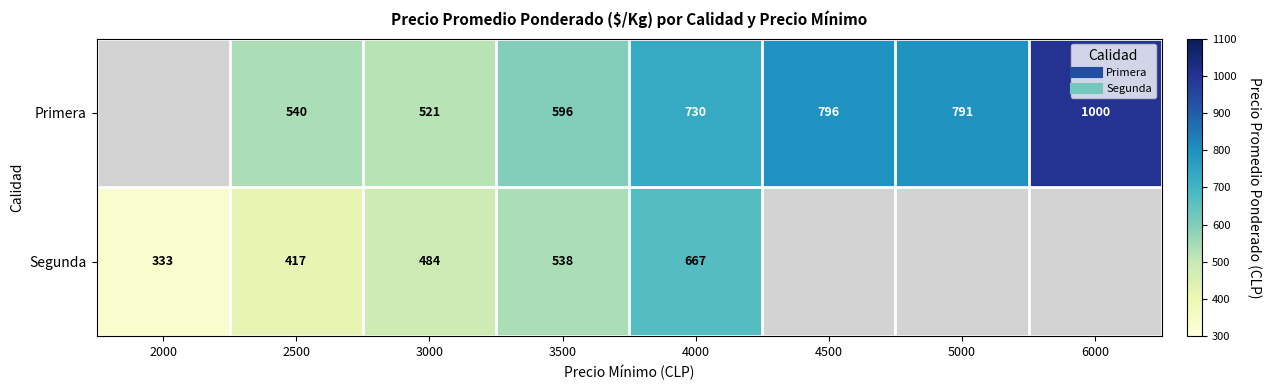

What is the lowest value of the Segunda series?

333.0